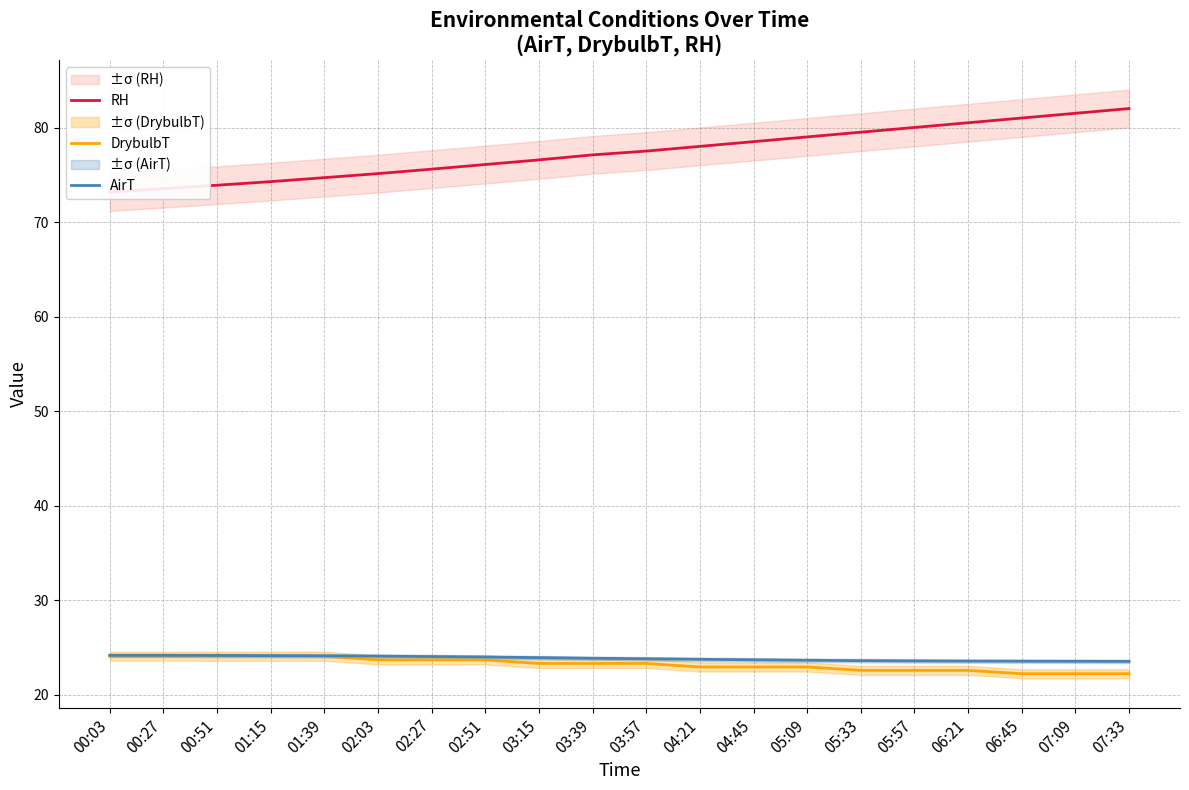

Reading right to left, transcribe all the data shown in this chart.

RH: 07:33=82.0	07:09=81.5	06:45=81.0	06:21=80.5	05:57=80.0	05:33=79.5	05:09=79.0	04:45=78.5	04:21=78.0	03:57=77.5	03:39=77.1	03:15=76.6	02:51=76.1	02:27=75.6	02:03=75.1	01:39=74.7	01:15=74.3	00:51=73.9	00:27=73.5	00:03=73.2
DrybulbT: 07:33=22.2	07:09=22.2	06:45=22.2	06:21=22.6	05:57=22.6	05:33=22.6	05:09=22.9	04:45=22.9	04:21=22.9	03:57=23.3	03:39=23.3	03:15=23.3	02:51=23.7	02:27=23.7	02:03=23.7	01:39=24.1	01:15=24.1	00:51=24.1	00:27=24.1	00:03=24.1
AirT: 07:33=23.5	07:09=23.5	06:45=23.6	06:21=23.6	05:57=23.6	05:33=23.6	05:09=23.6	04:45=23.7	04:21=23.8	03:57=23.8	03:39=23.9	03:15=23.9	02:51=24.0	02:27=24.0	02:03=24.1	01:39=24.1	01:15=24.1	00:51=24.2	00:27=24.2	00:03=24.2